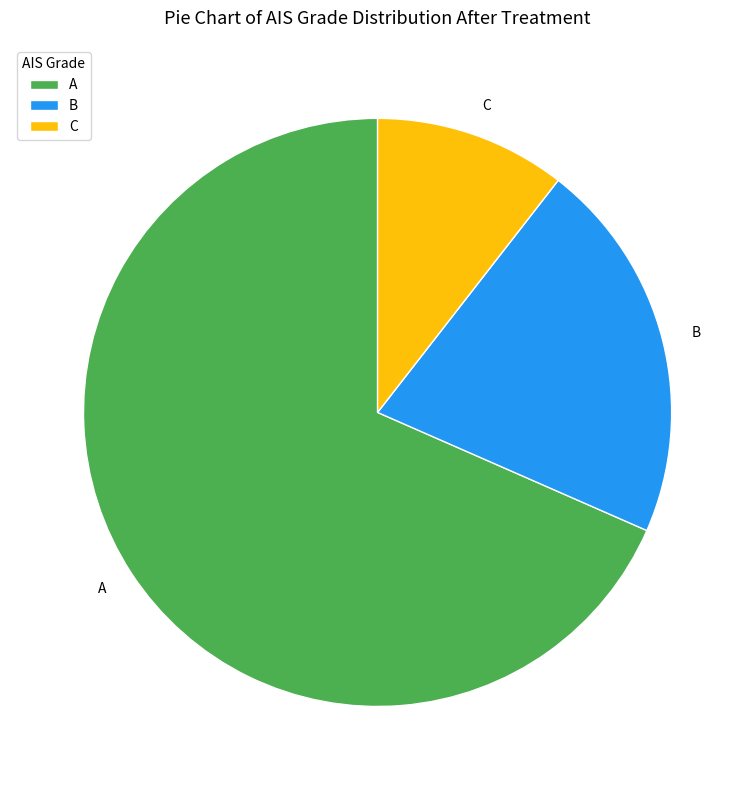

What is the ratio of the value at C to the value at B?

0.5